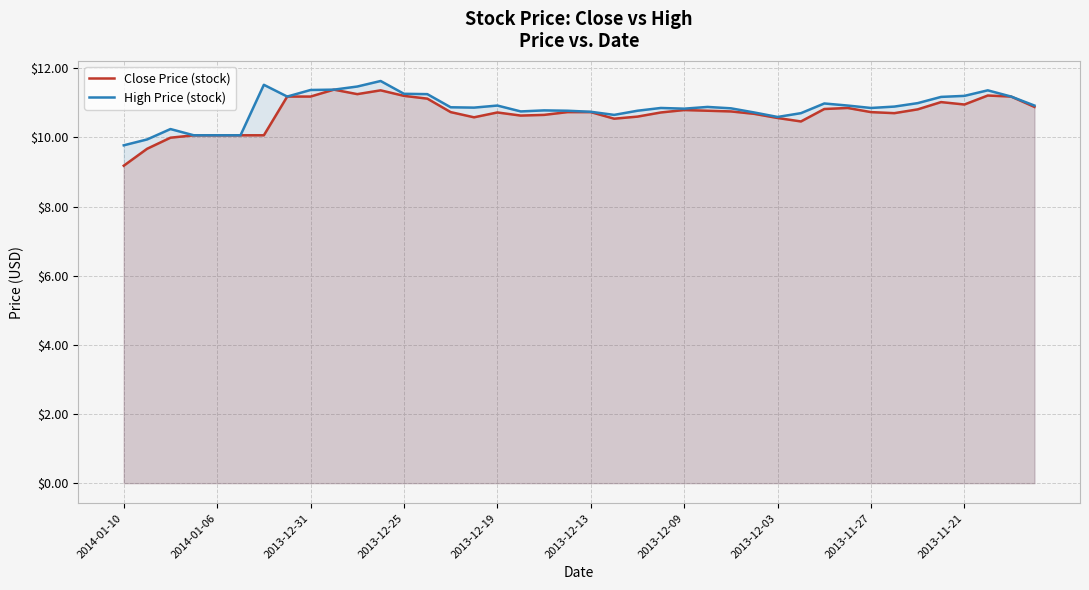

The High Price (stock) series shows 10.9 at 15. True or false?

True